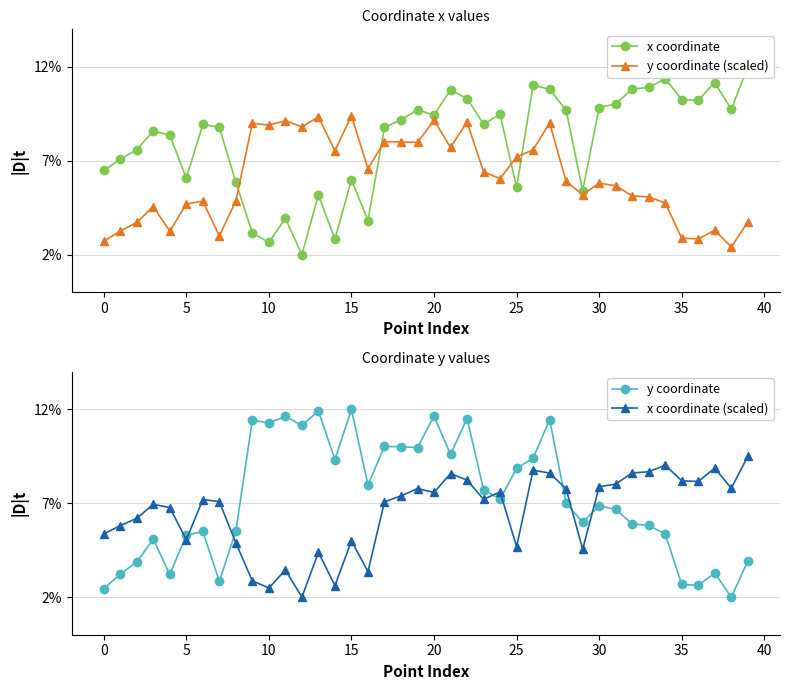

What is the highest value of the y coordinate (scaled) series?

9.4